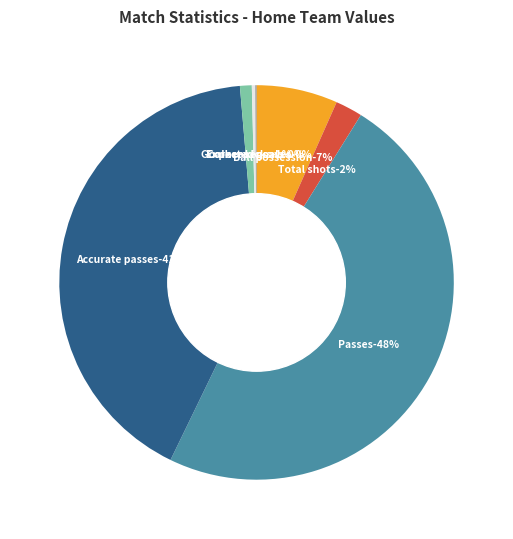

What portion of the pie excludes Goalkeeper saves?

99.9%